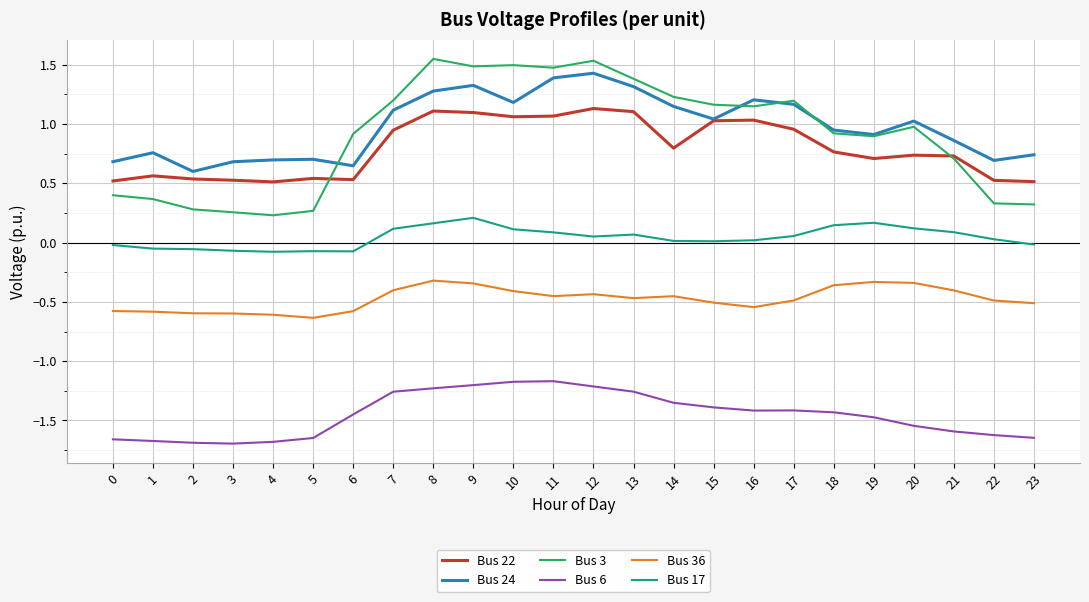

What is the difference between the highest and lowest values at 3?

2.4